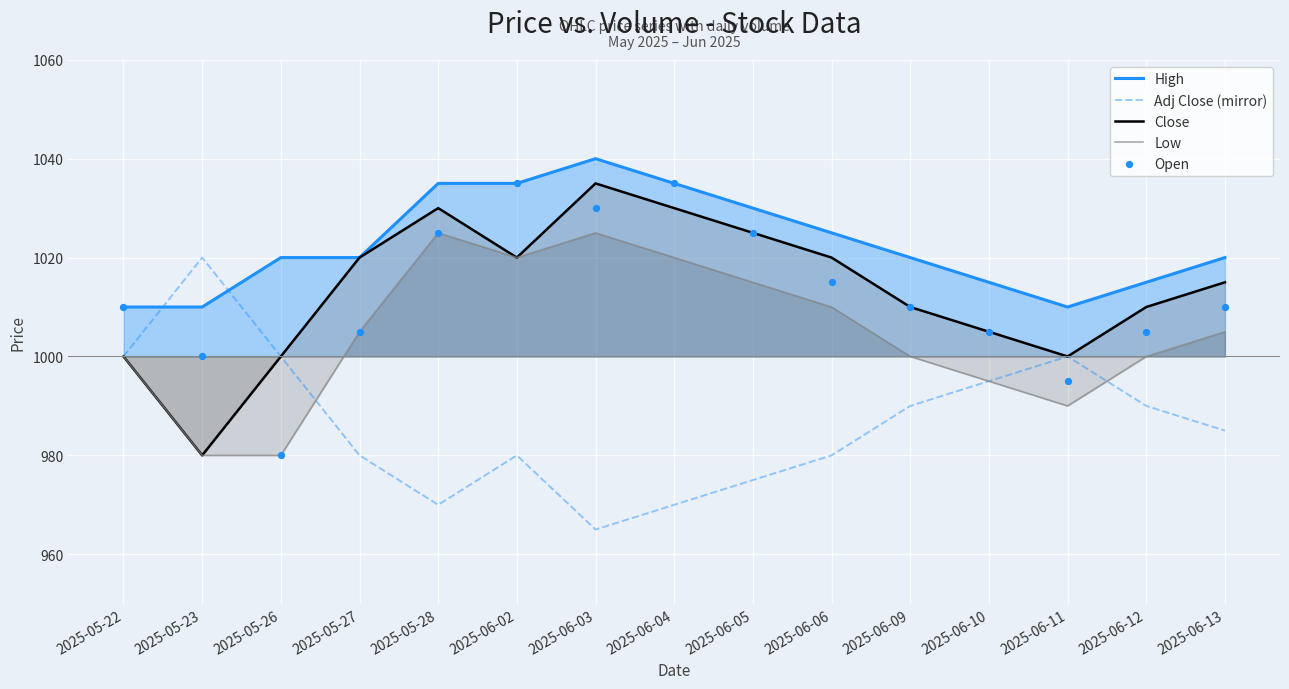

At which category is the sum across all series the highest?

2025-06-03